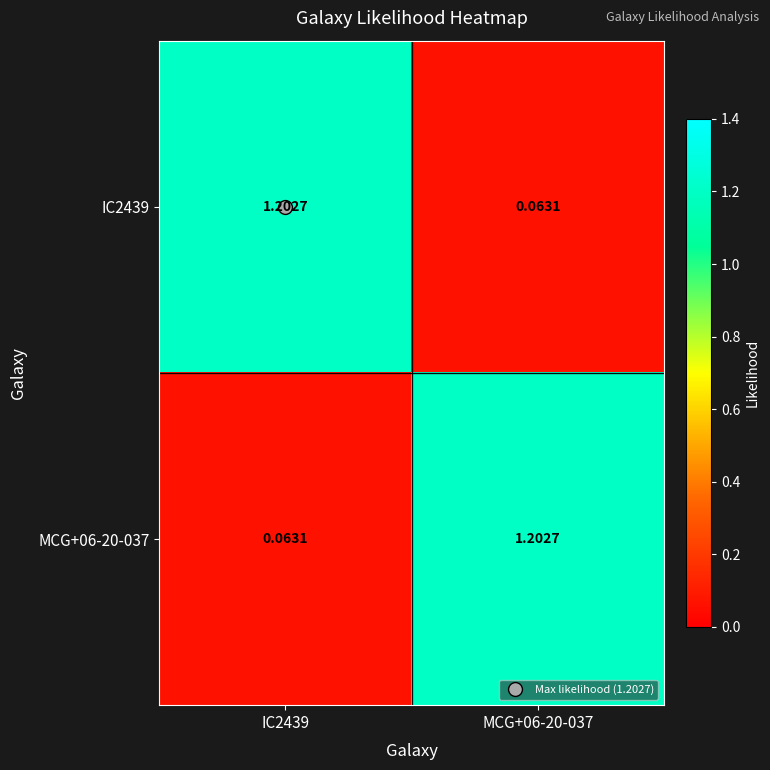

Count the number of data series in this chart.

2